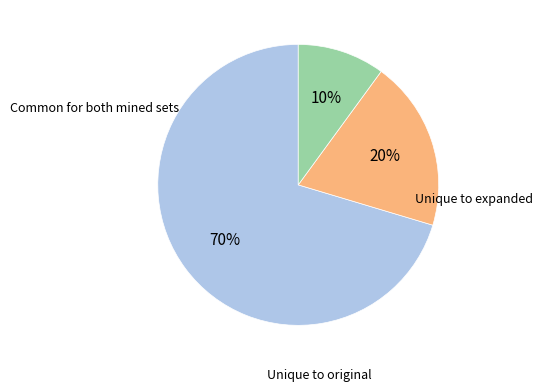

Does any single category account for the majority?

Yes